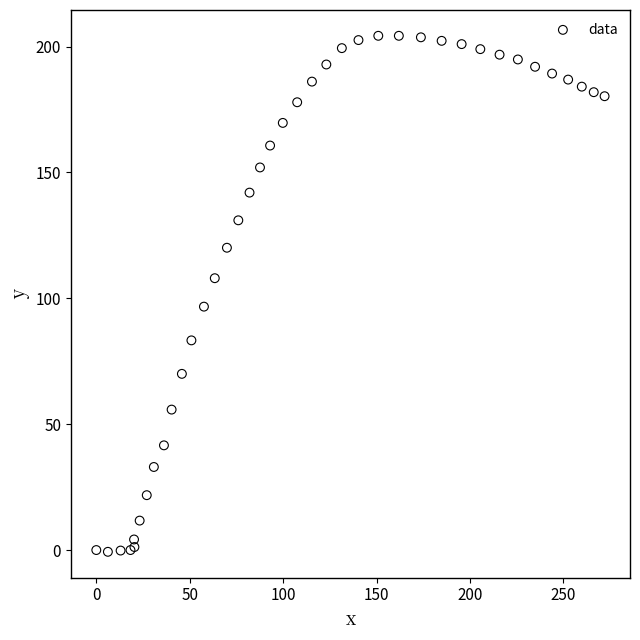

What Y value in the scatter plot is closest to 101?

96.7